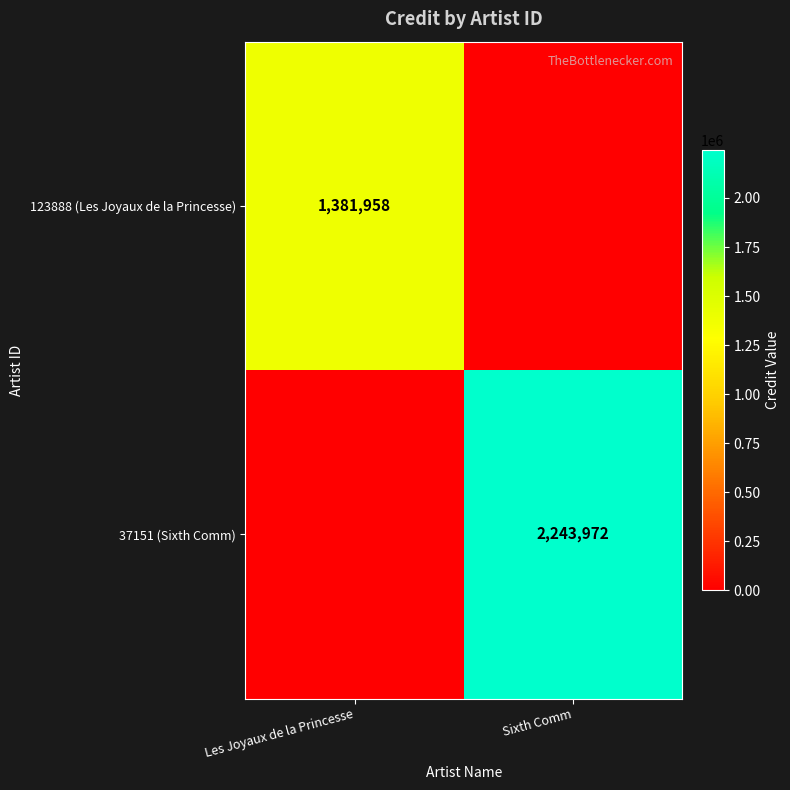

At which category is the sum across all series the highest?

Sixth Comm